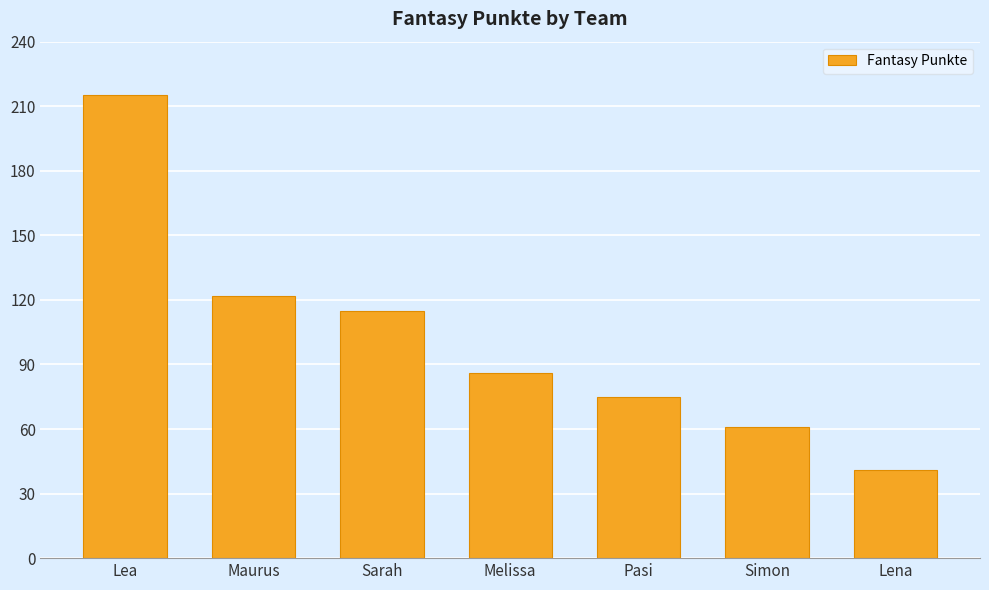

How many distinct data groups are displayed?

1